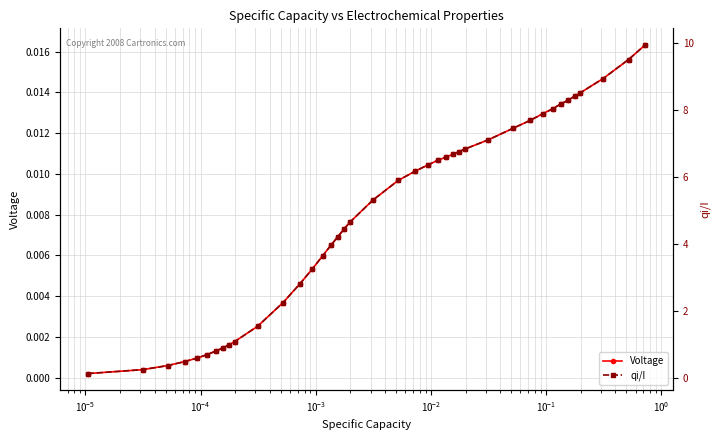

Is the value of Voltage at $\mathdefault{10^{-3}}$ greater than the value of qi/I at $\mathdefault{10^{-7}}$?

No